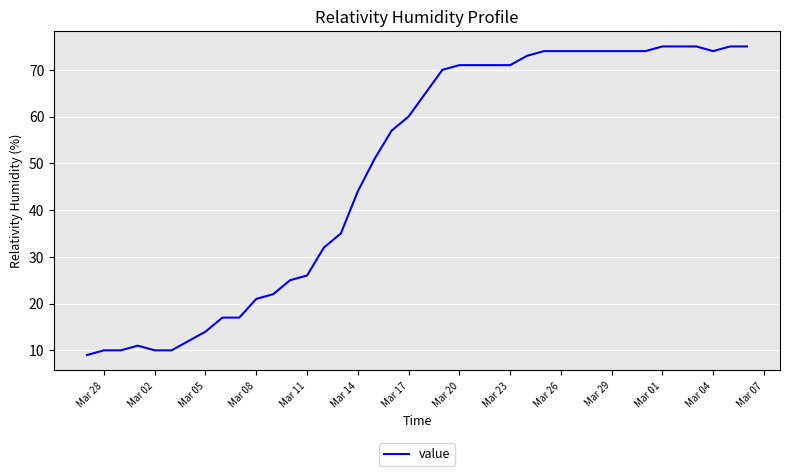

What is the smallest value displayed?

9